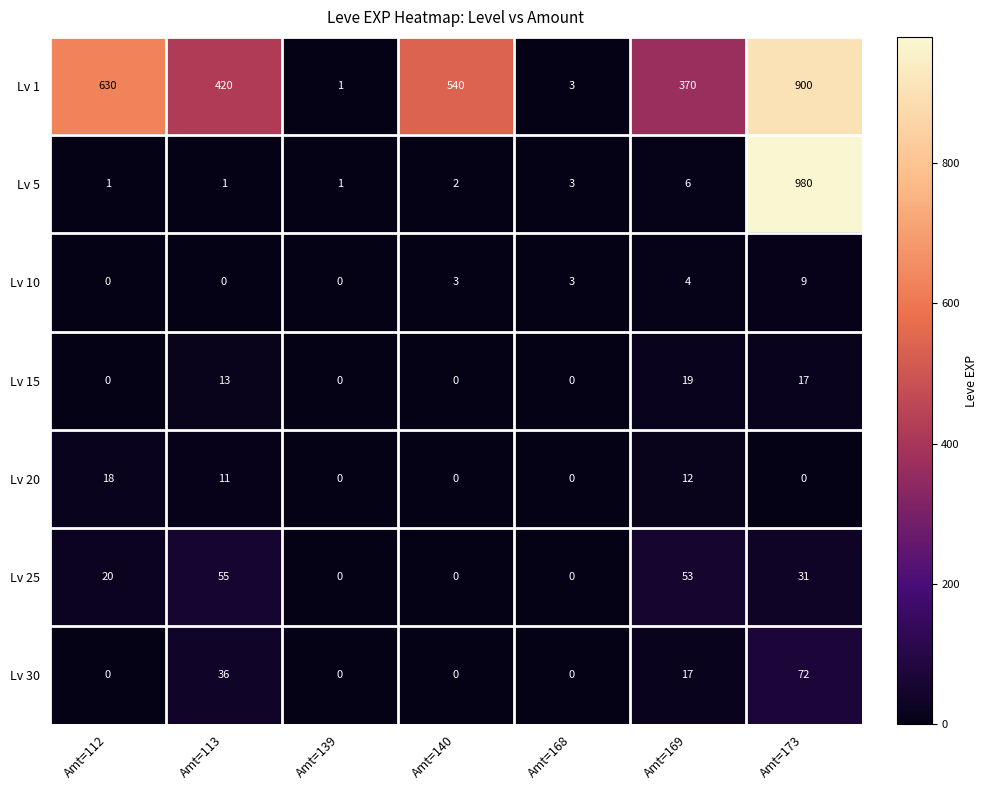

What is the greatest value displayed?

980